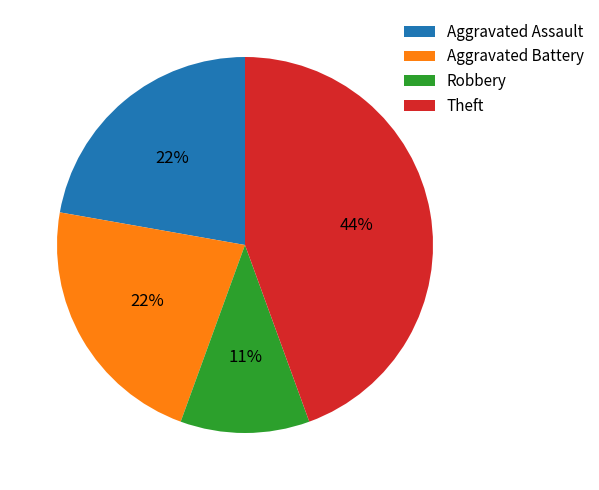

Which has a higher value, Robbery or Theft?

Theft